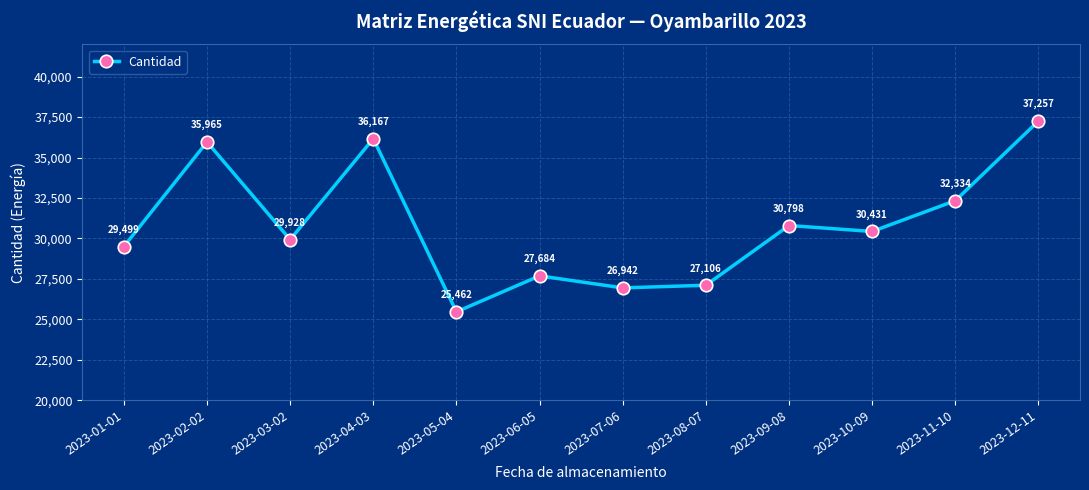

Where does the data first go above 30431?

2023-02-02